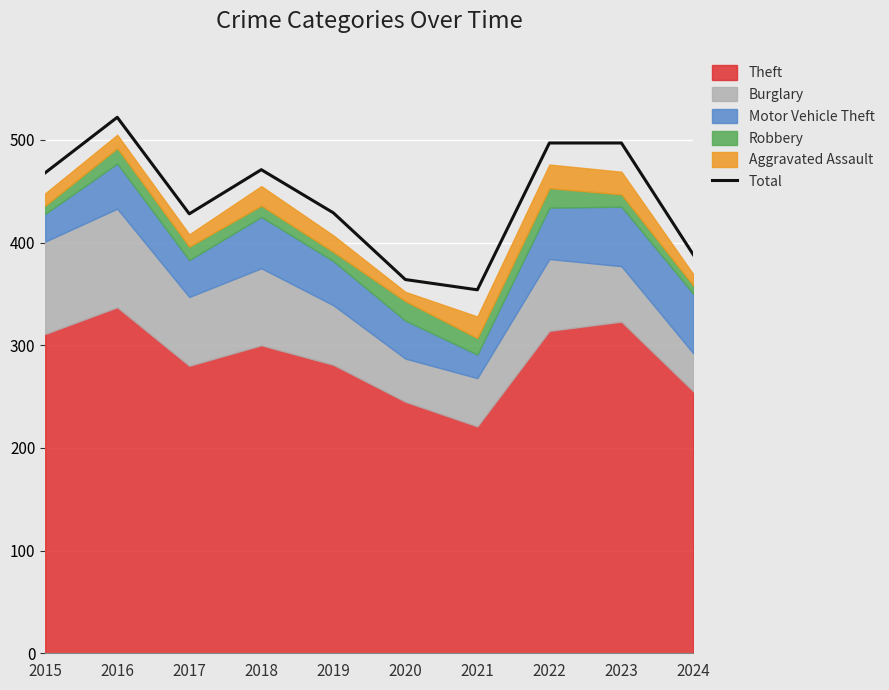

How many interior local valleys (lower than both neighbors) does the data have?

2